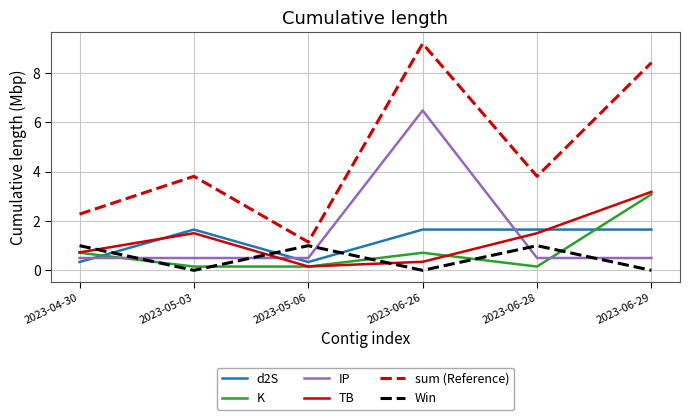

Is this an area chart (filled region under the line)?

No